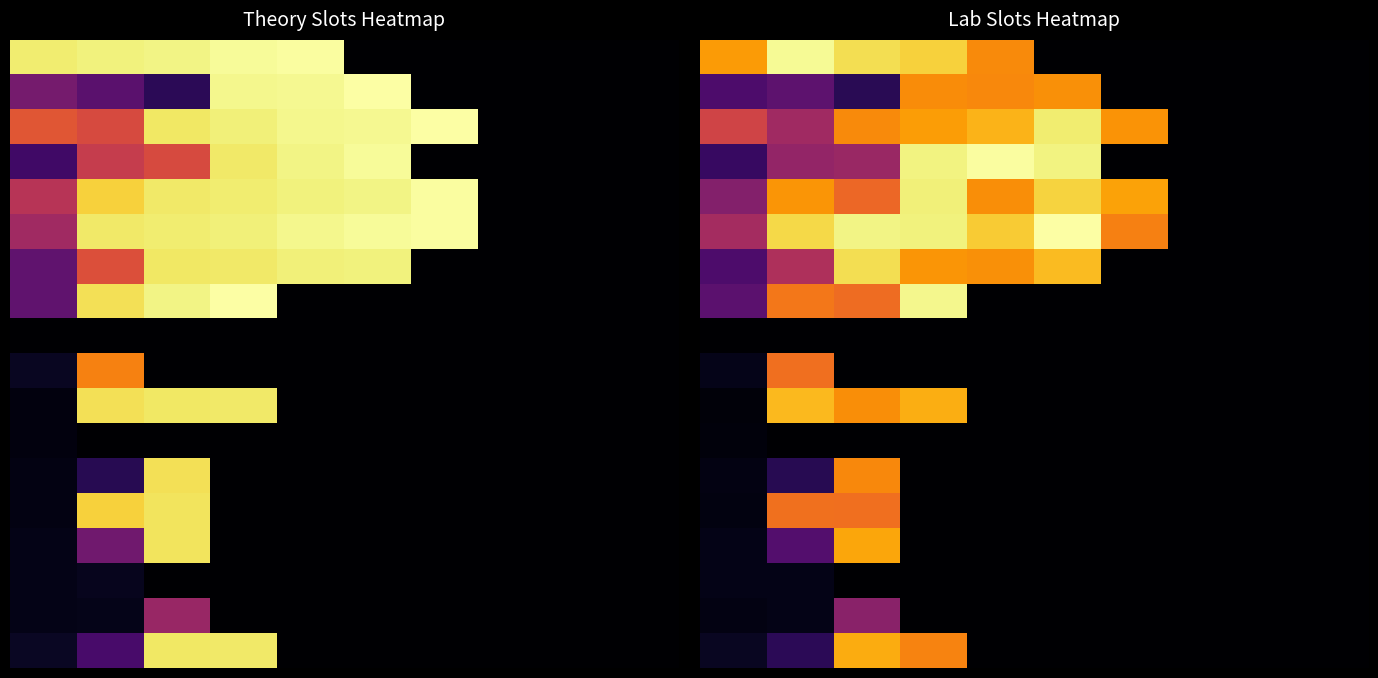

At how many categories does at least one series exceed 0?

7